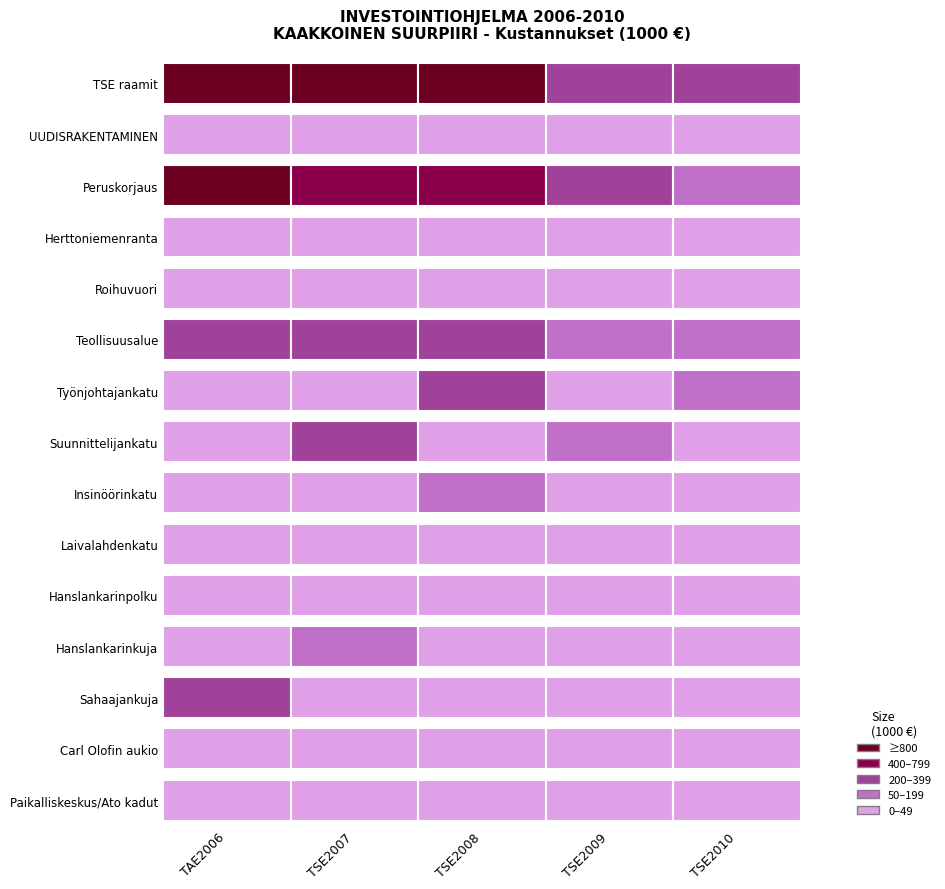

How many data points in TAE2006 are above 0?

5